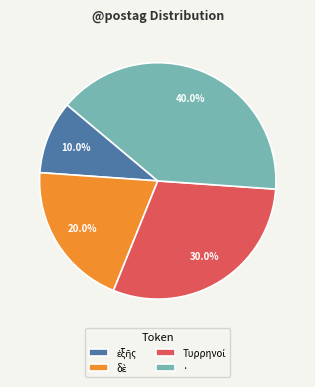

Which category has the biggest portion of the pie?

·